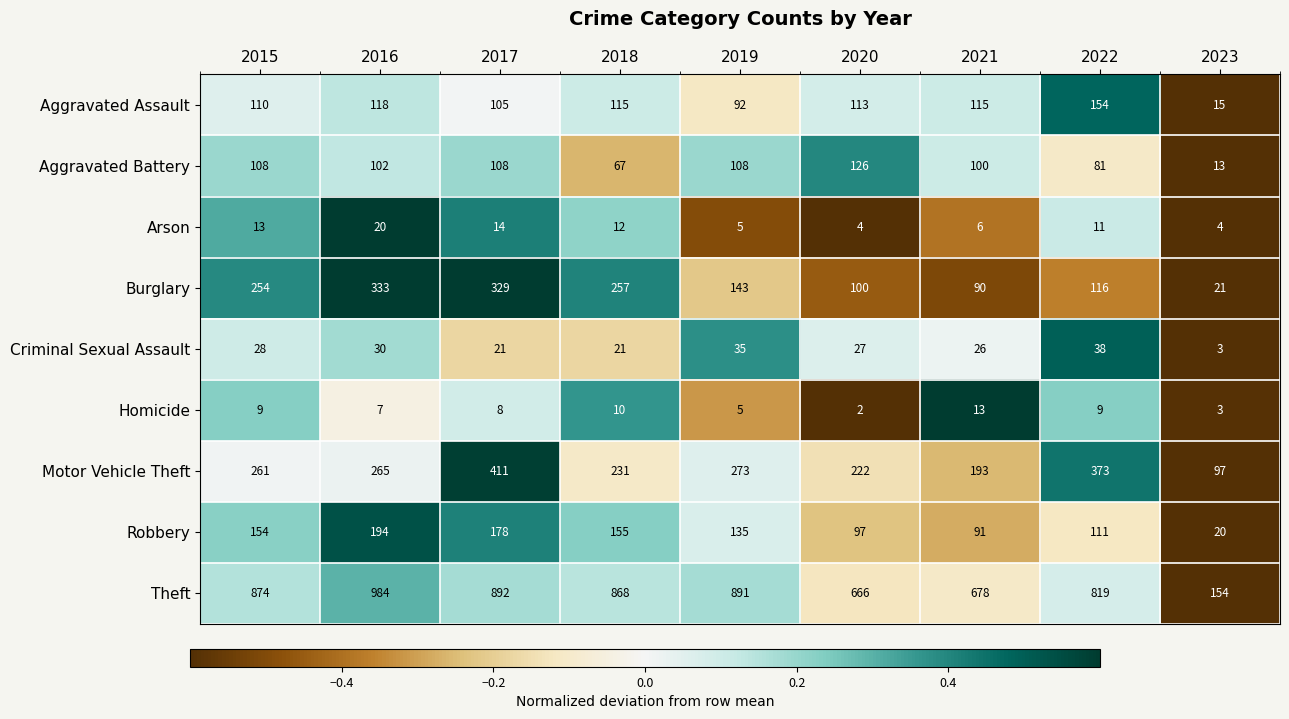

Is it true that Theft equals 87 at 2023?

False